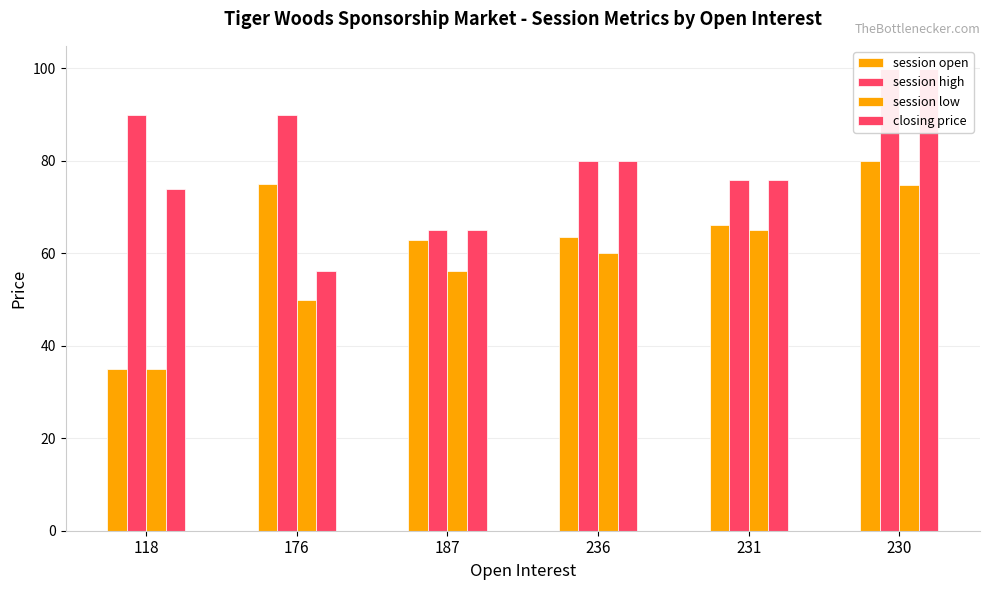

What is the sum of the closing price values at 118 and 176?

130.1